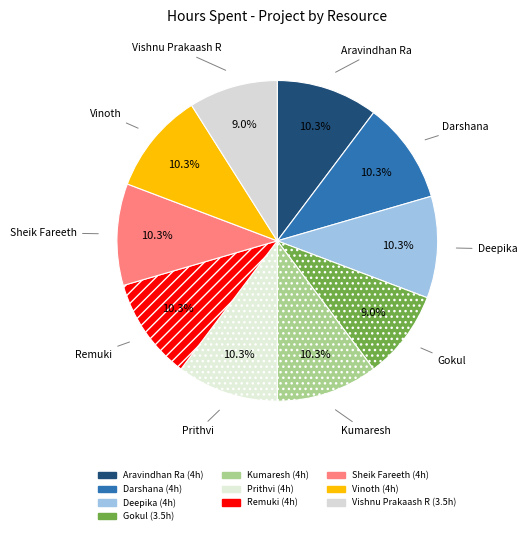

To the nearest percent, what portion does Sheik Fareeth represent?

10%